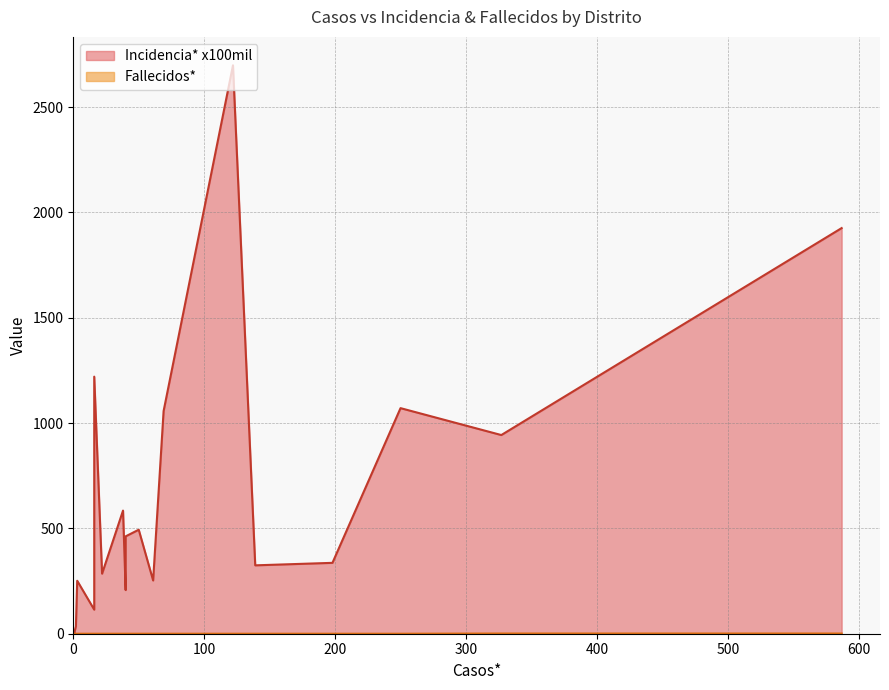

True or false: Fallecidos* has more than 2 points higher than both neighbors.

False